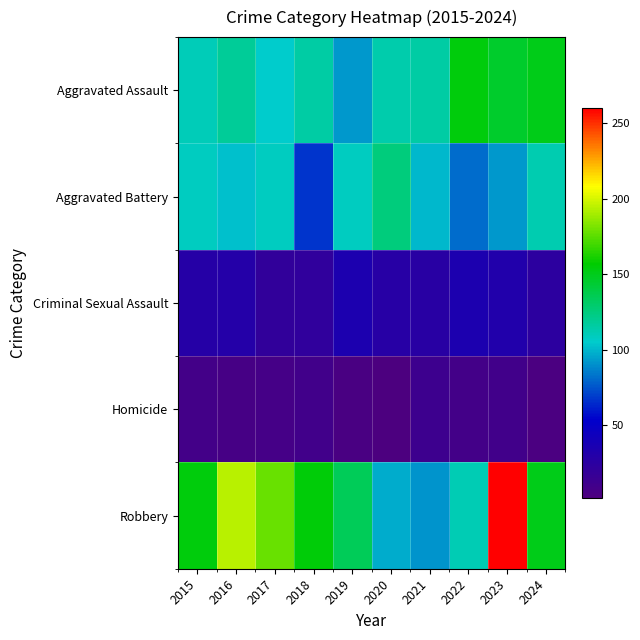

Which series has the largest total across all categories?

Robbery